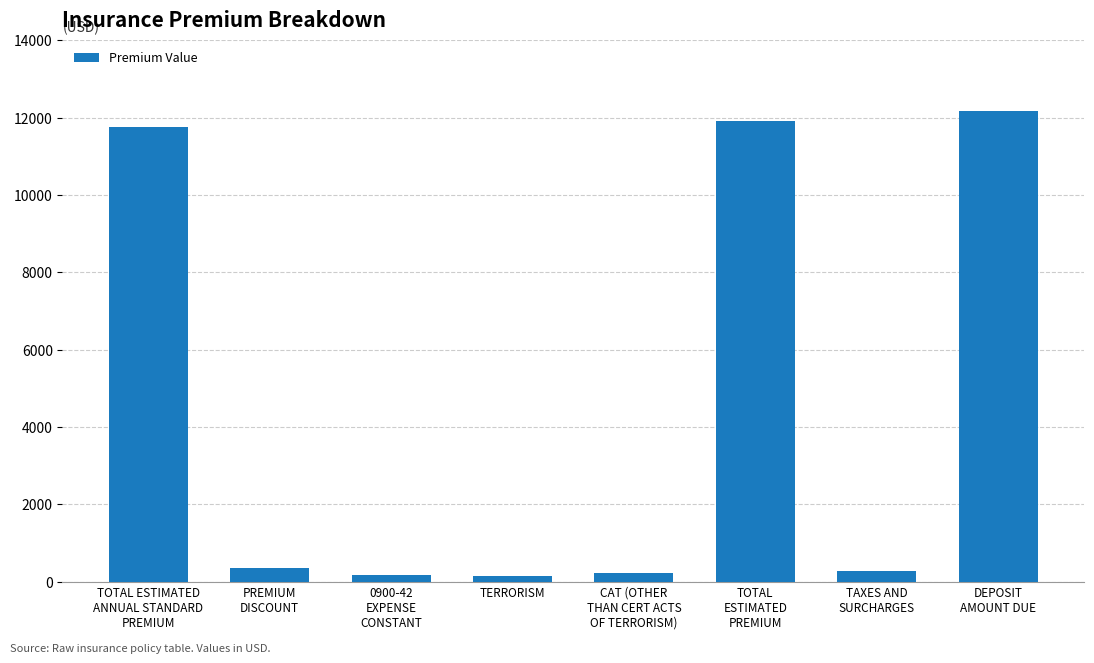

What is the difference between the maximum and minimum values?

12049